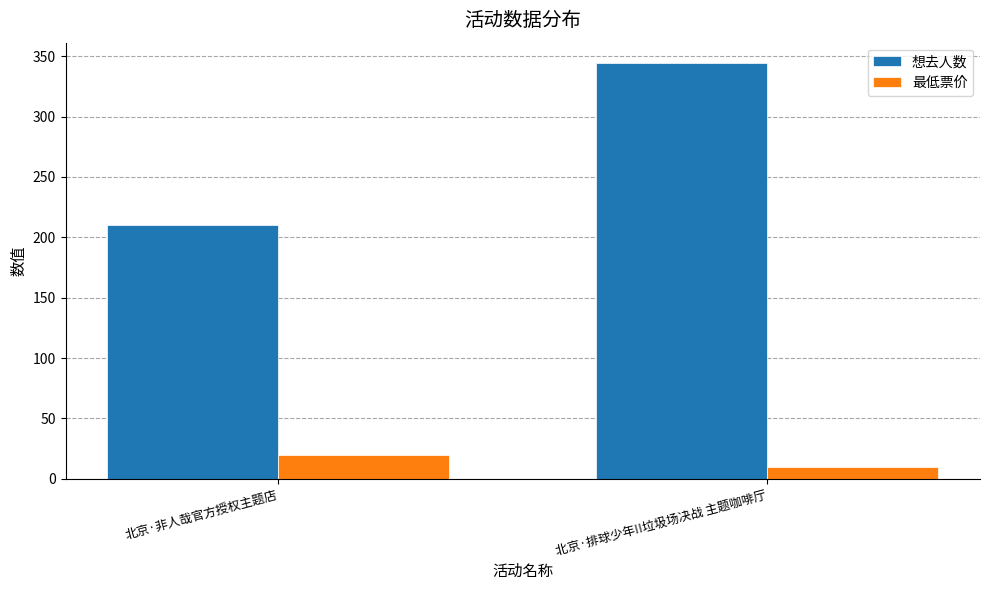

At which category is the sum across all series the highest?

北京·排球少年!!垃圾场决战 主题咖啡厅